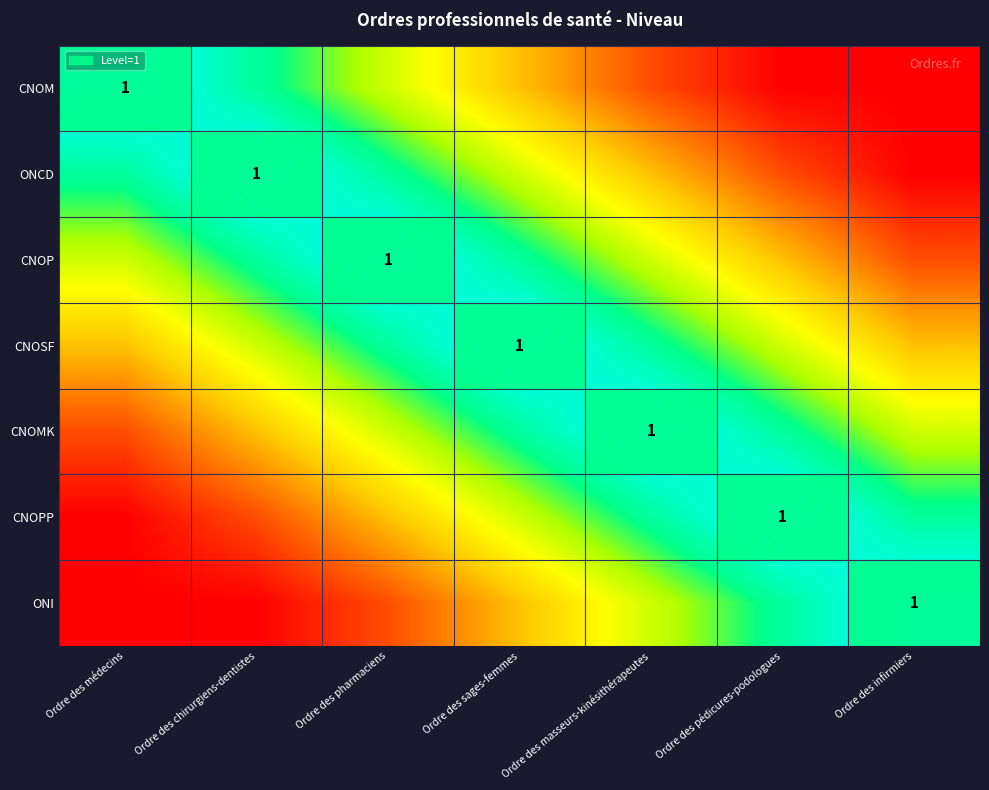

Between Ordre des pharmaciens and Ordre des infirmiers, which is larger?

Ordre des pharmaciens